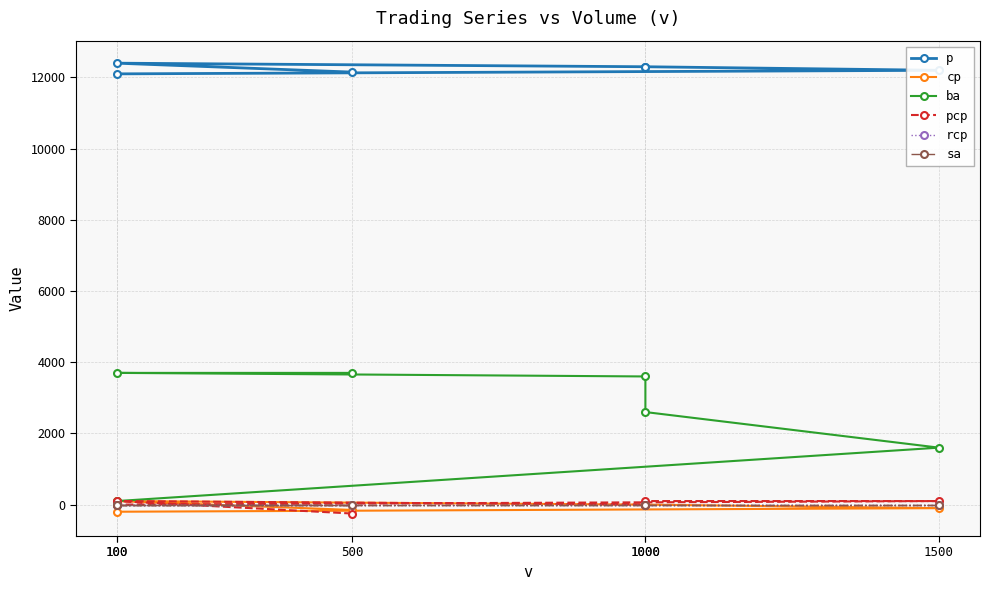

What are all the series names shown in the legend?

p, cp, ba, pcp, rcp, sa